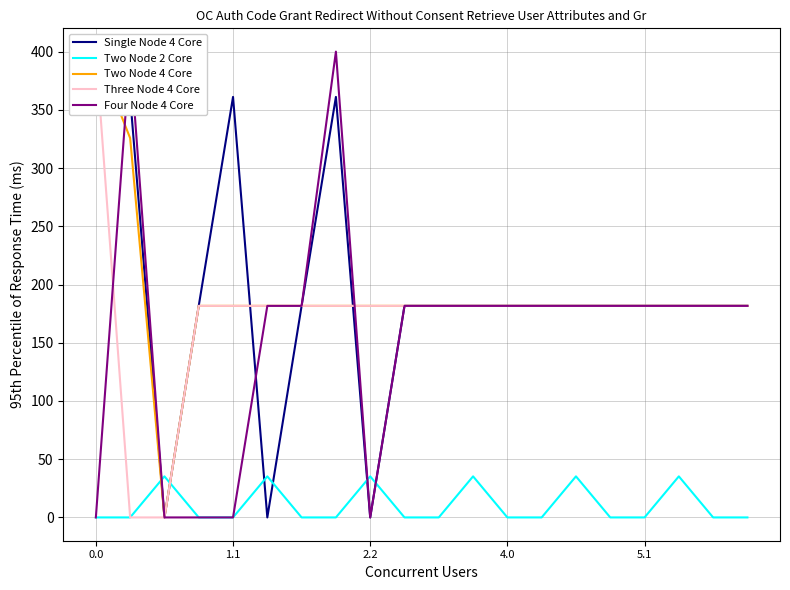

How many interior local peaks does the Two Node 2 Core series have?

6